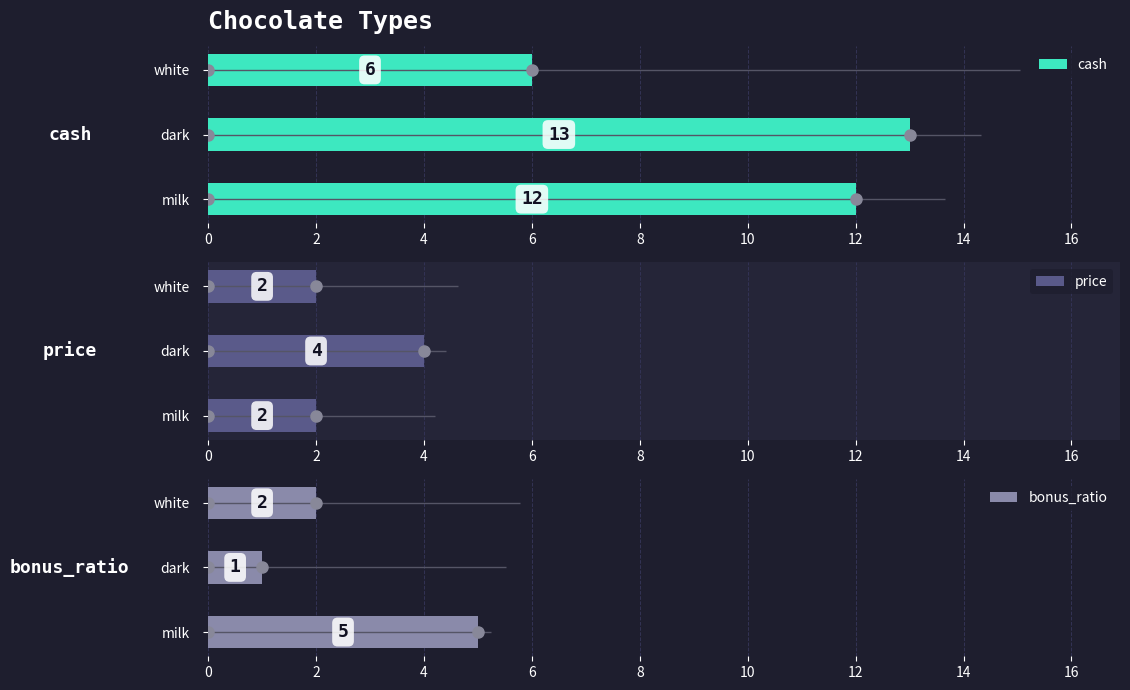

How many price values are between 2 and 4?

3